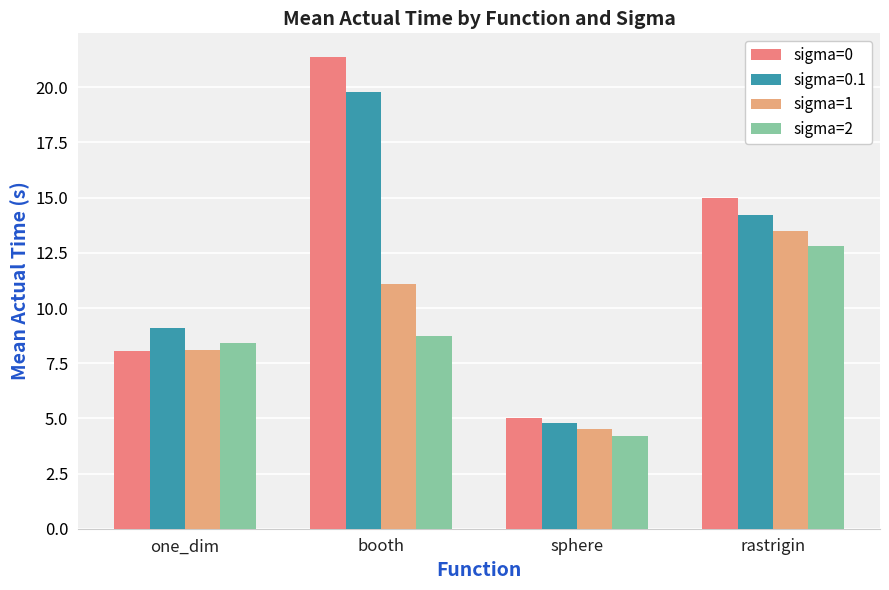

What is the sum of all sigma=0 values?

49.4